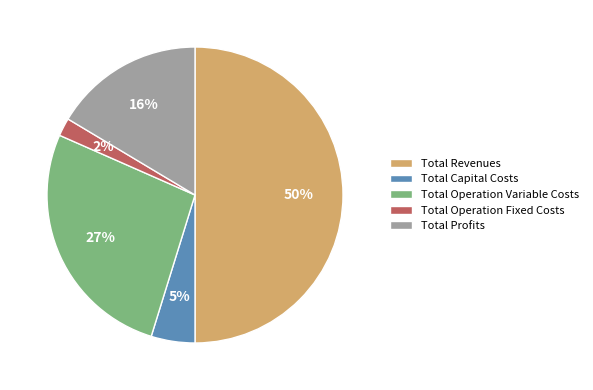

Which has a higher value, Total Profits or Total Operation Fixed Costs?

Total Profits